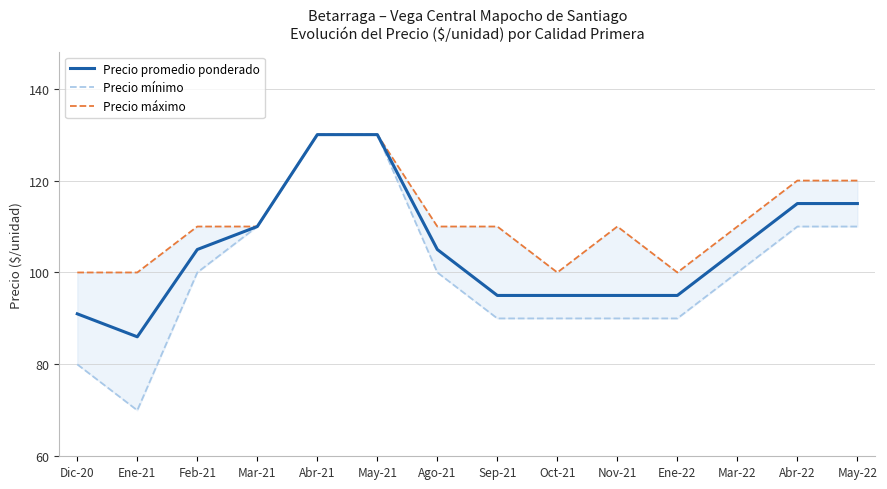

How many values in the Precio promedio ponderado series exceed 105?

5